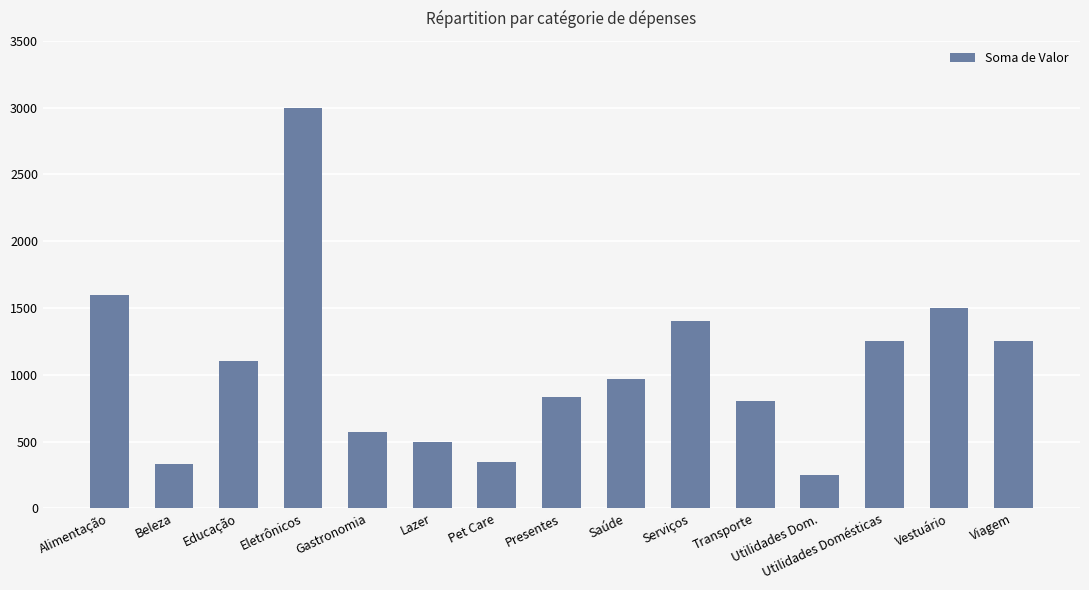

What is the value of the 12th bar from the left?

250